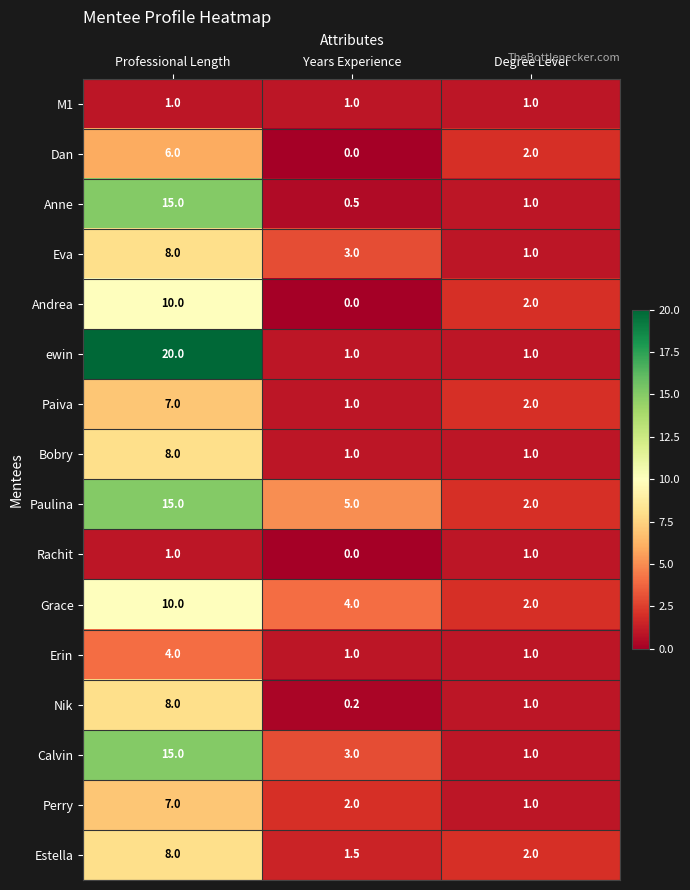

What is the sum of the Anne values at Years Experience and Degree Level?

1.5